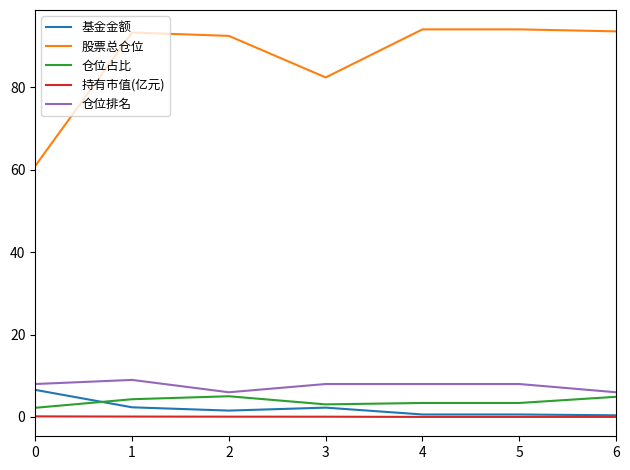

Where does the 仓位占比 series first go above 3?

1